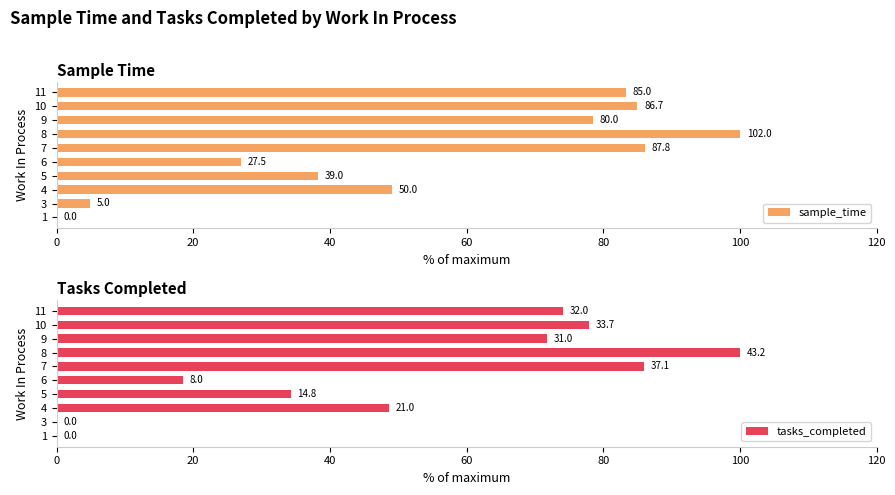

What are all the series names shown in the legend?

sample_time, tasks_completed